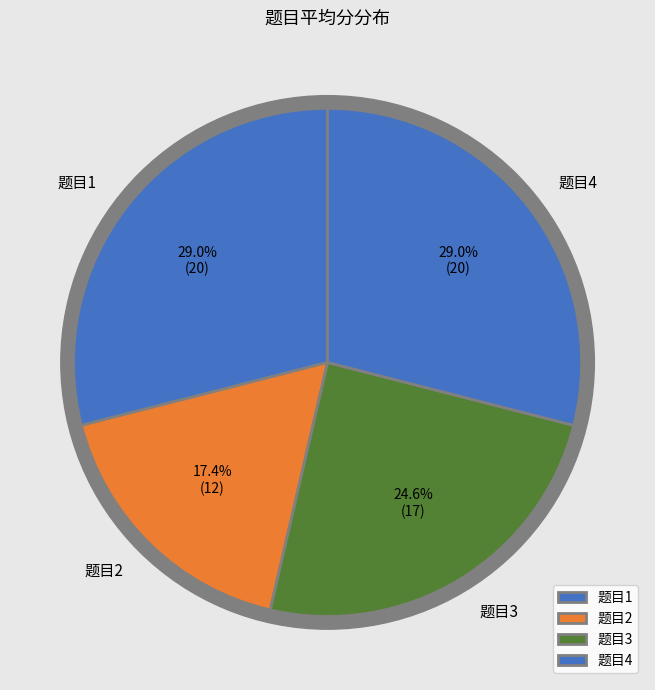

Is the sum of 1 and 4 greater than half?

Yes